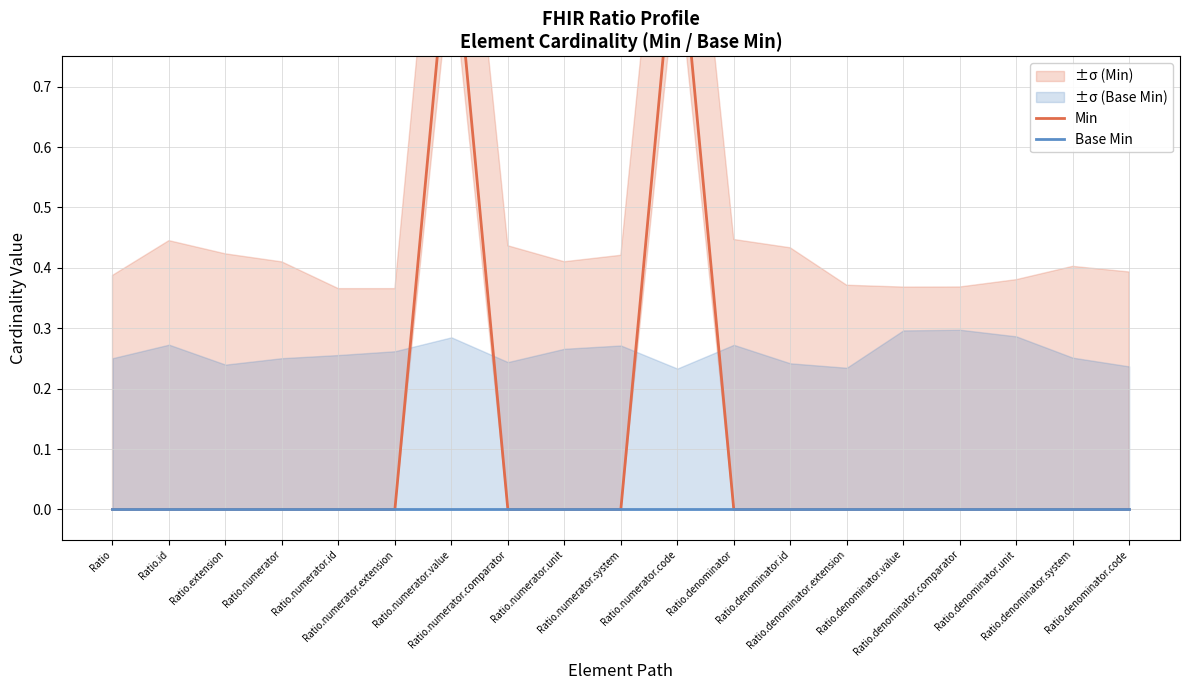

Which series has the largest range (max minus min)?

Min